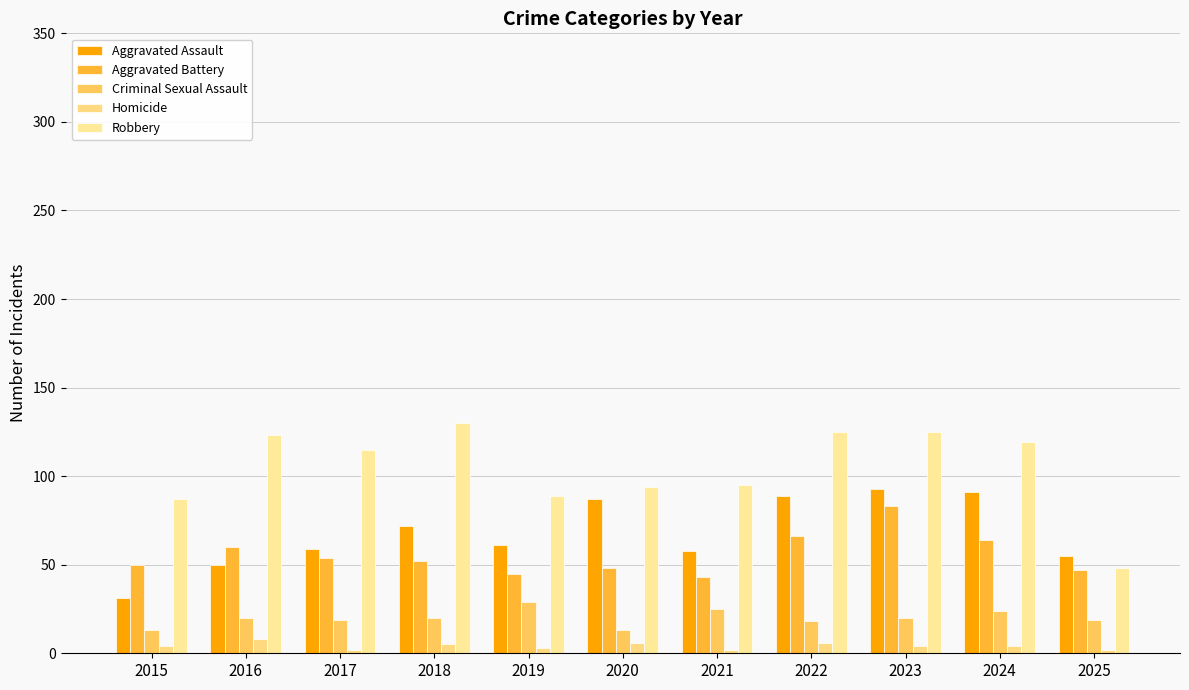

At which label does Robbery first exceed 115?

2016